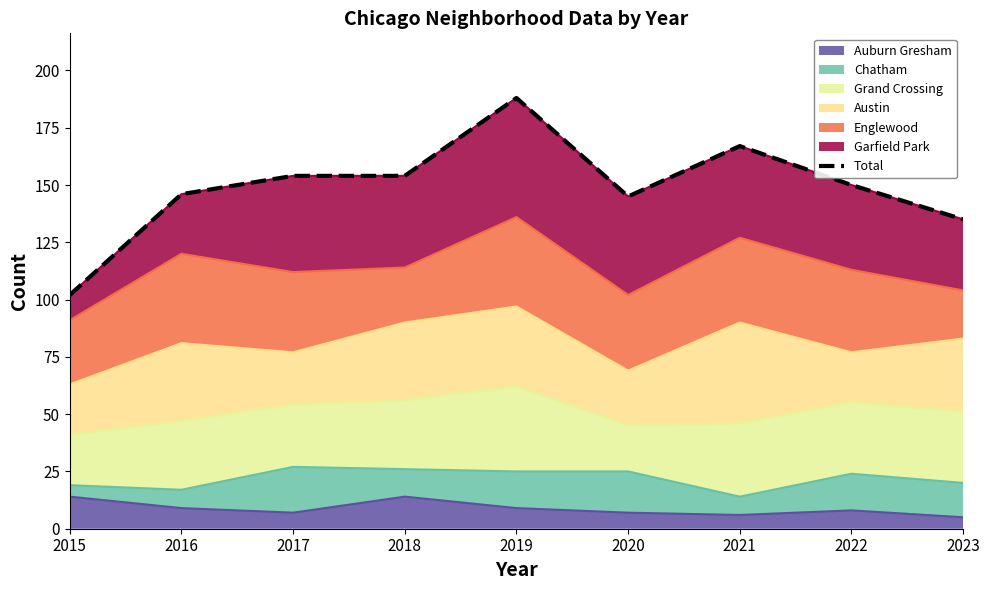

The value at 2020 is 37. True or false?

False